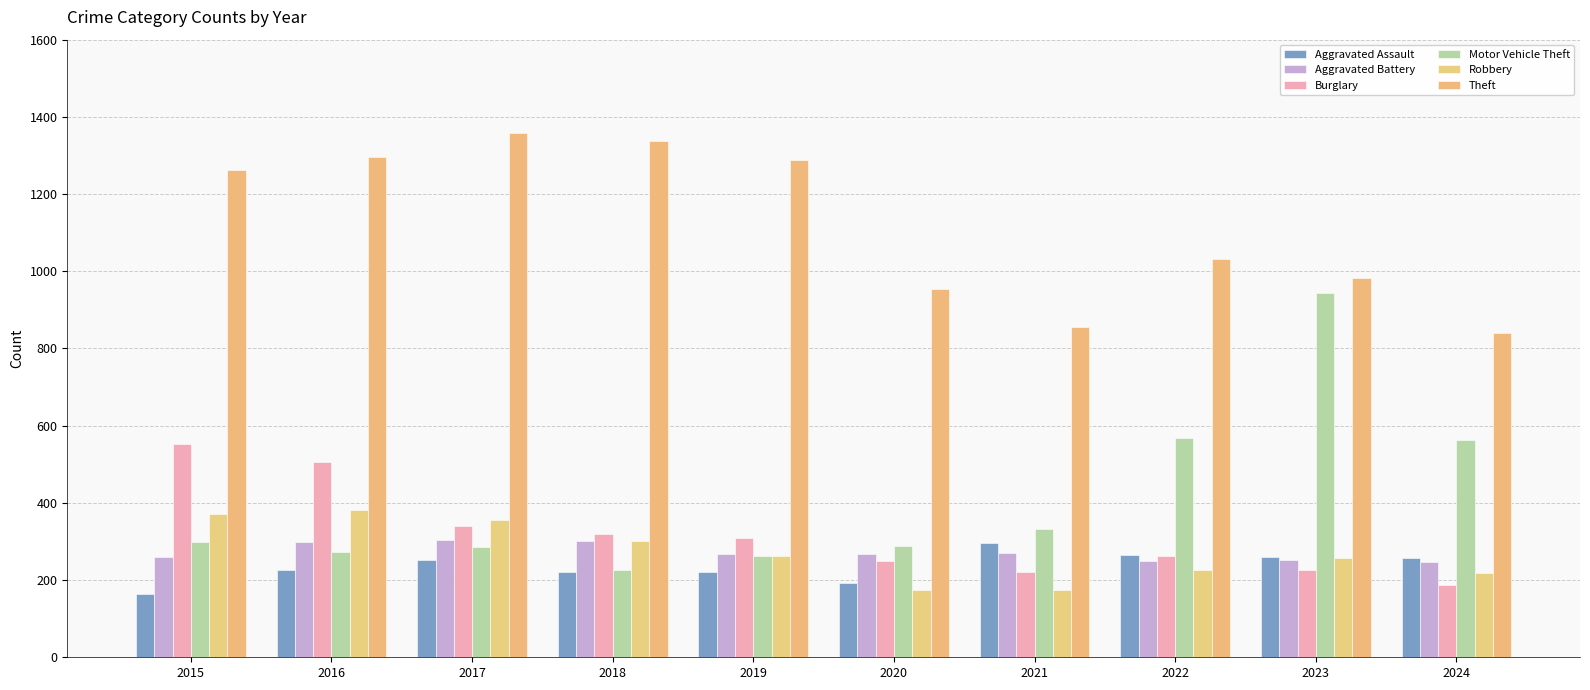

Reading left to right, transcribe all the data shown in this chart.

Aggravated Assault: 164	225	251	220	220	192	295	264	259	258
Aggravated Battery: 259	298	303	302	267	268	270	249	252	247
Burglary: 552	505	339	319	308	250	220	263	226	188
Motor Vehicle Theft: 299	272	285	225	262	287	332	569	945	562
Robbery: 372	381	356	302	263	174	175	227	257	219
Theft: 1263	1297	1359	1337	1288	954	856	1032	983	839